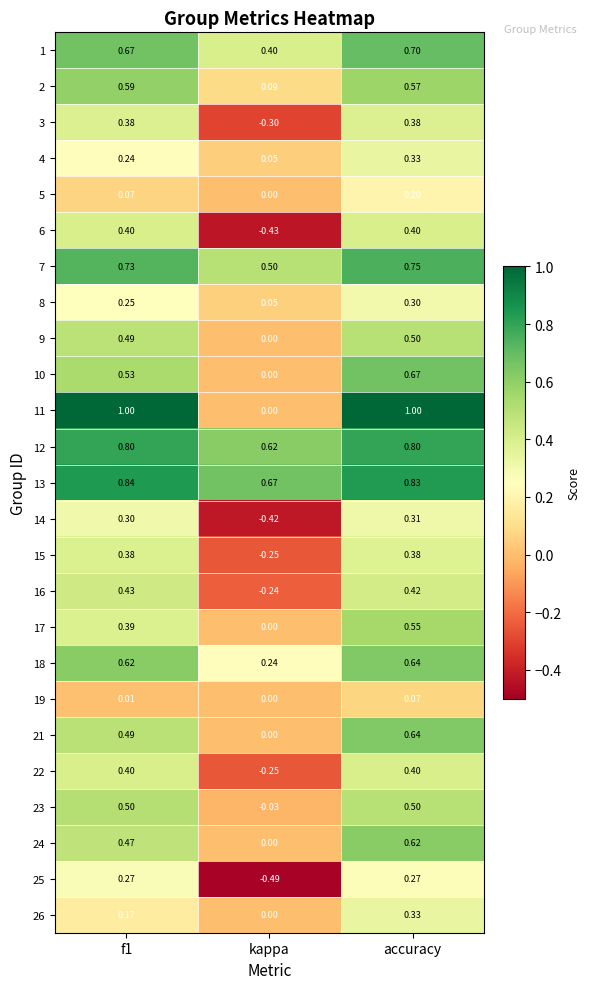

At which label is 19 closest to 0?

kappa